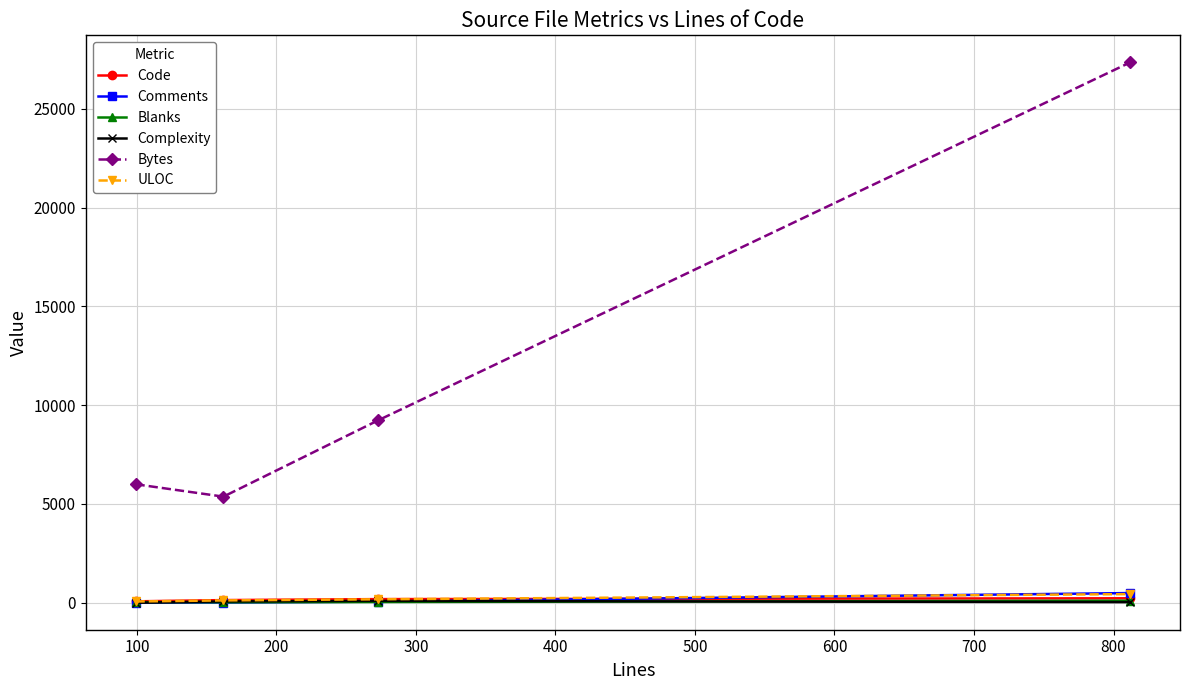

What is the maximum value shown in the chart?

27358